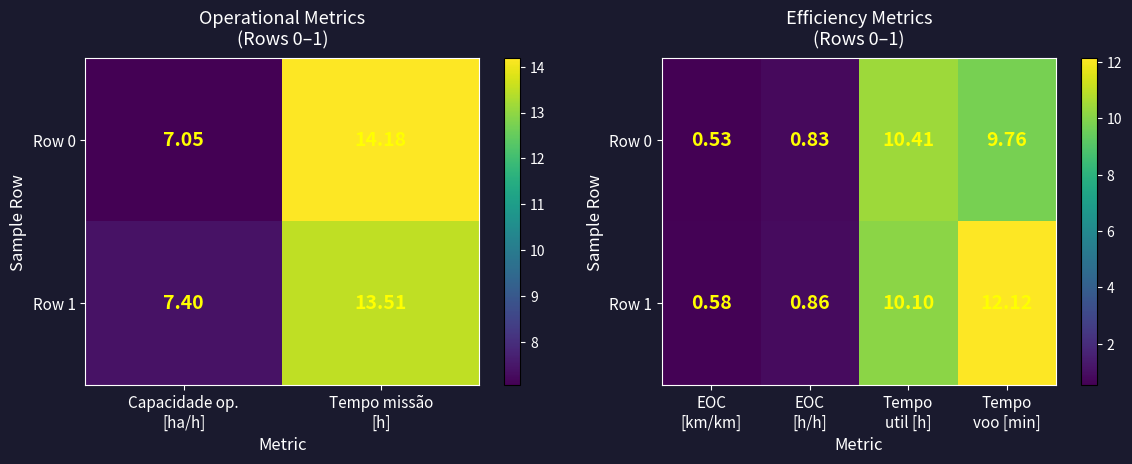

What is the total value across all series at Tempo voo [min]?

21.9